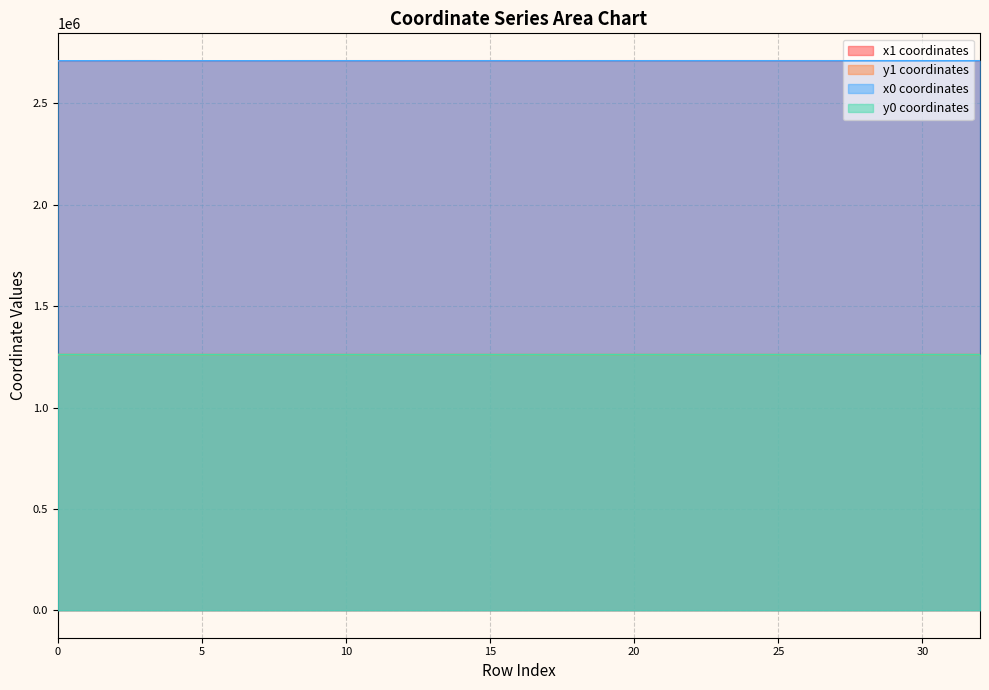

What are all the series names shown in the legend?

x1 coordinates, y1 coordinates, x0 coordinates, y0 coordinates